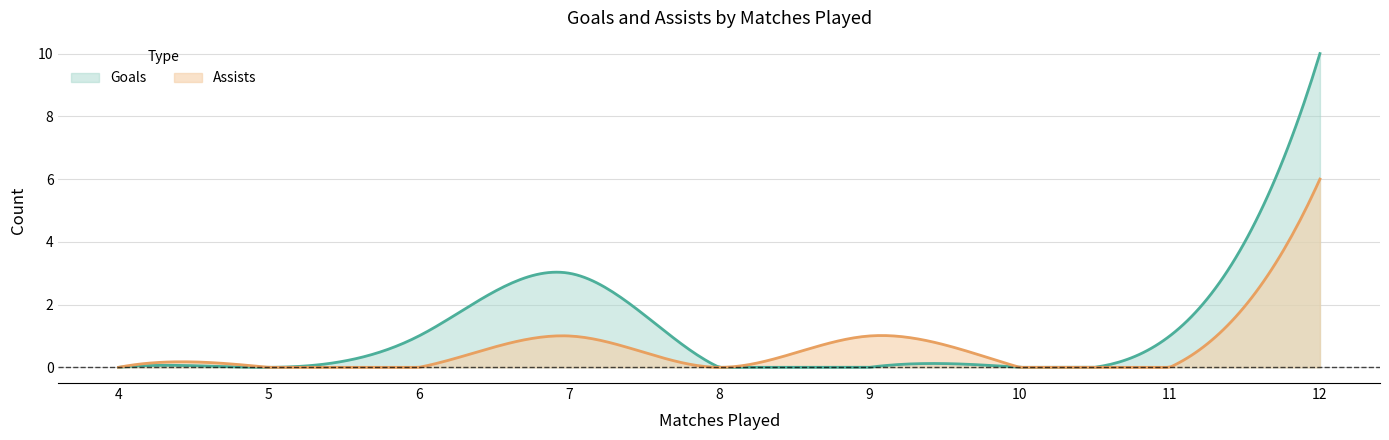

Which series has the largest range (max minus min)?

Goals